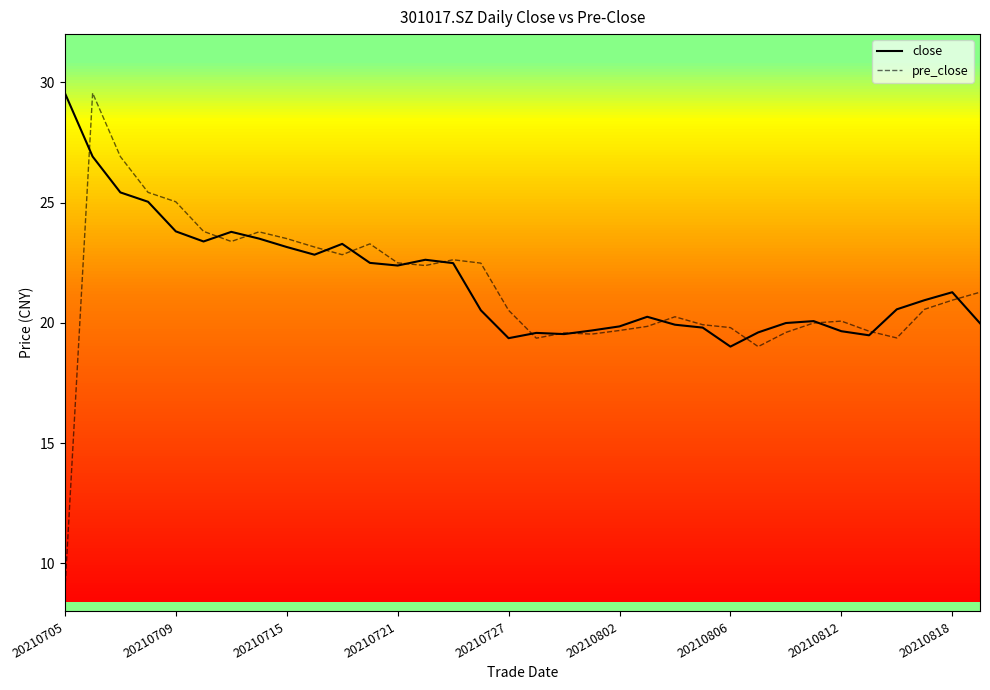

What is the maximum value for pre_close?

29.6